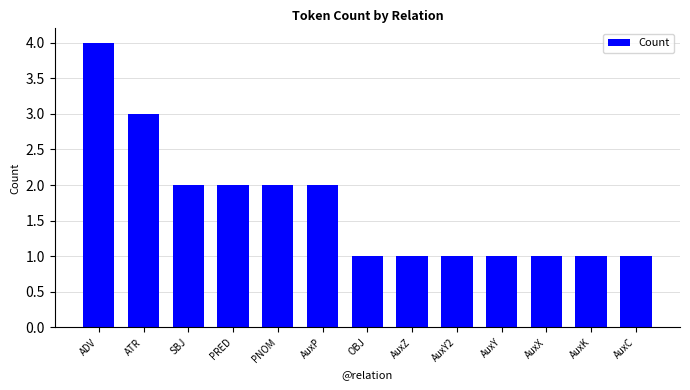

What is the smallest value displayed?

1